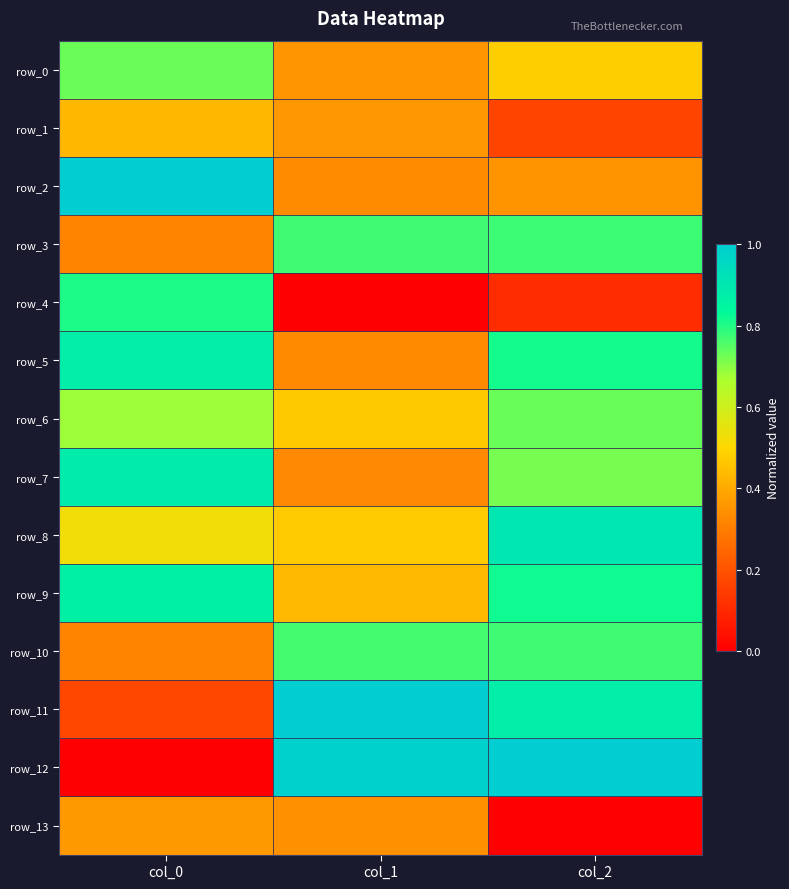

What is the sum of the row_6 values at col_0 and col_2?

1.4